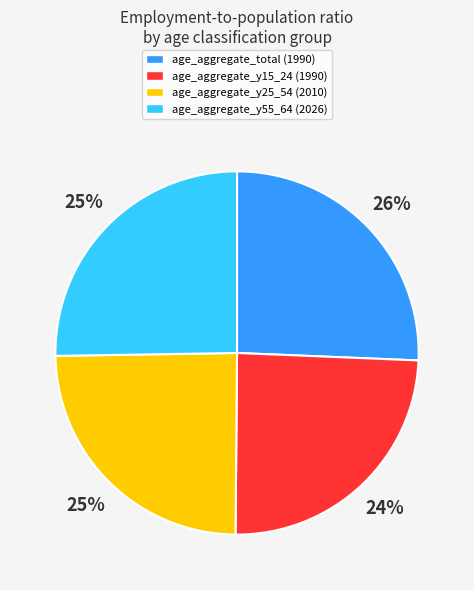

To the nearest percent, what portion does age_aggregate_y55_64 represent?

25%